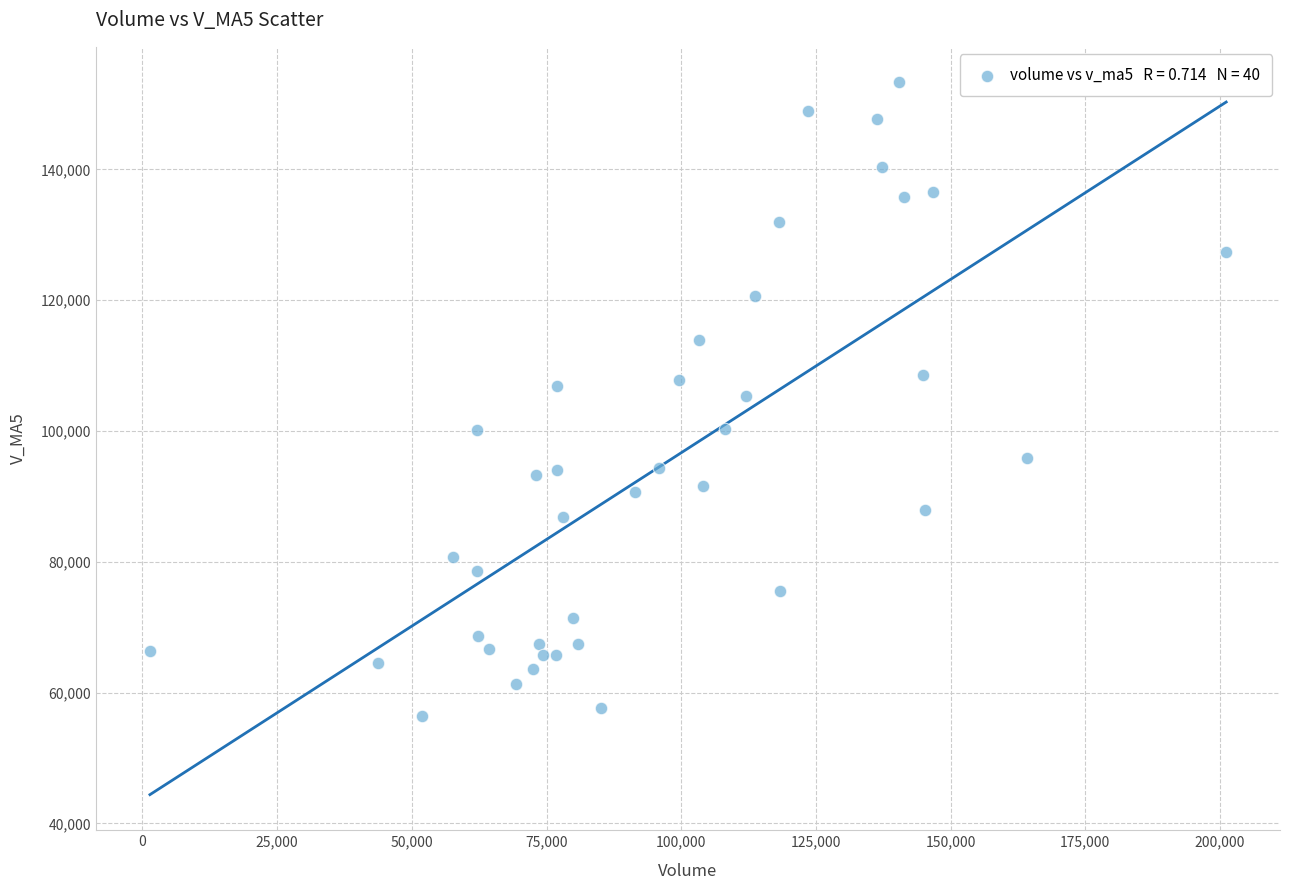

What is the range of Y values (max minus min)?

96843.3